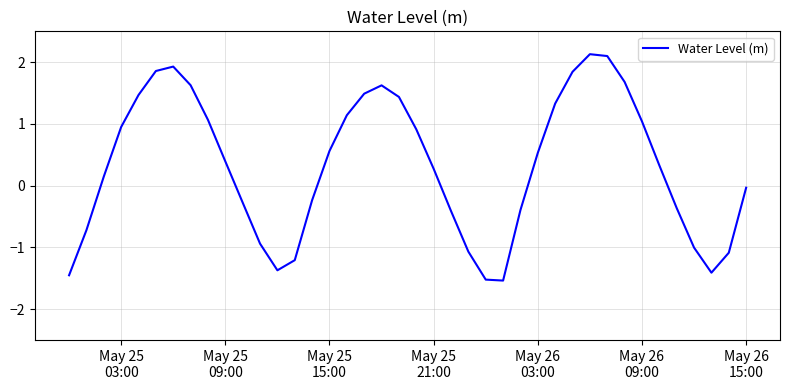

What is the sum of all values?

12.9